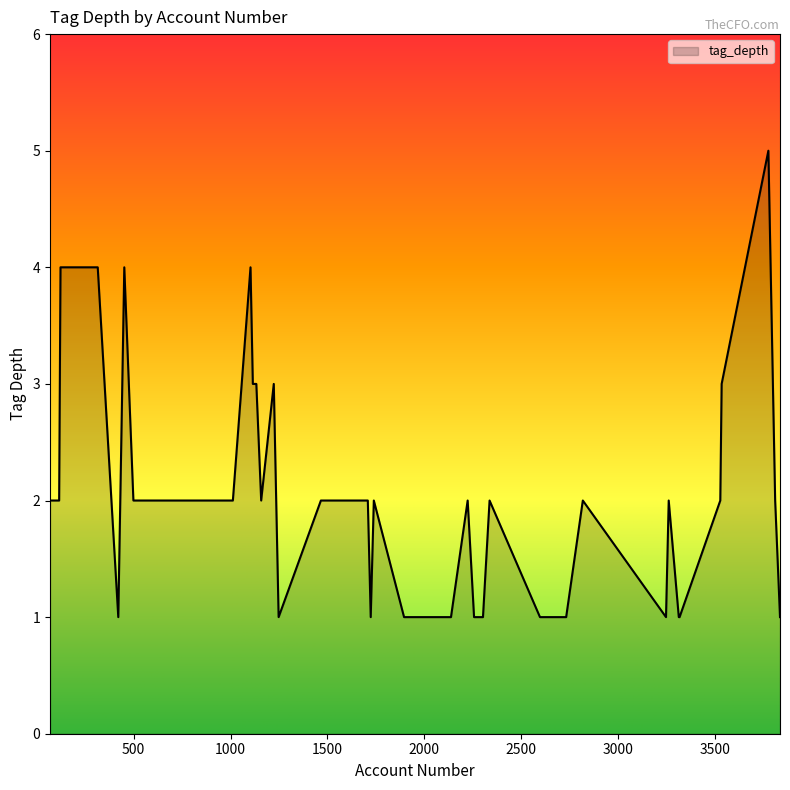

What is the difference between the maximum and minimum values?

4